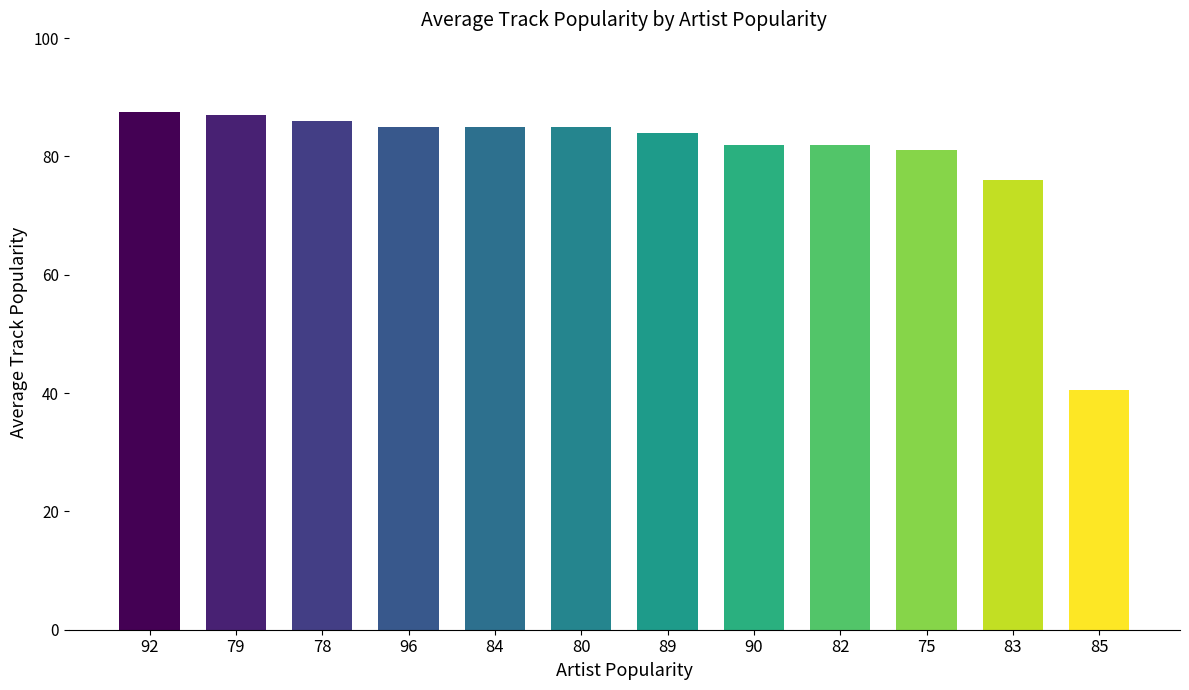

Reading left to right, what are all the values shown in this chart?

92=87.5	79=87.0	78=86.0	96=85.0	84=85.0	80=85.0	89=84.0	90=82.0	82=82.0	75=81.0	83=76.0	85=40.5